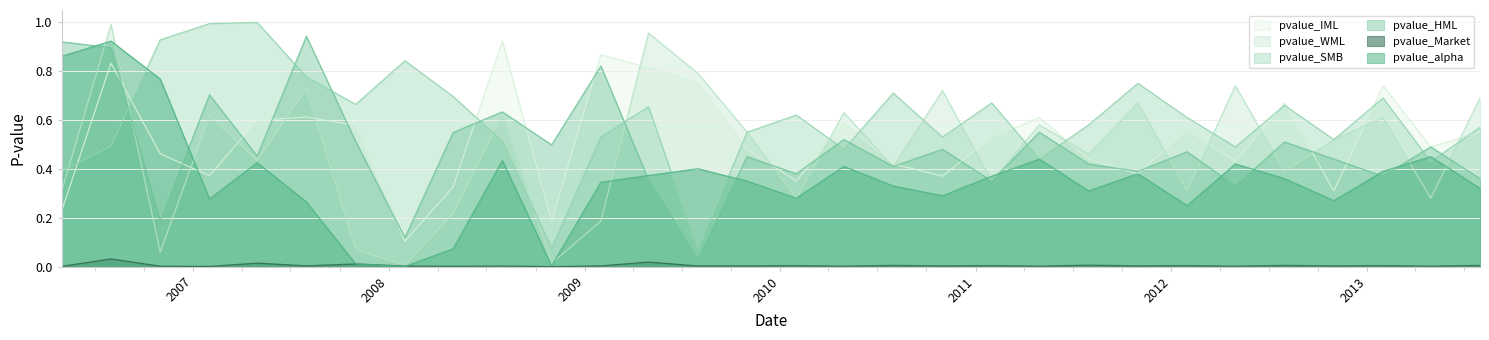

What is the total value across all series at 2009-10-31?

2.4